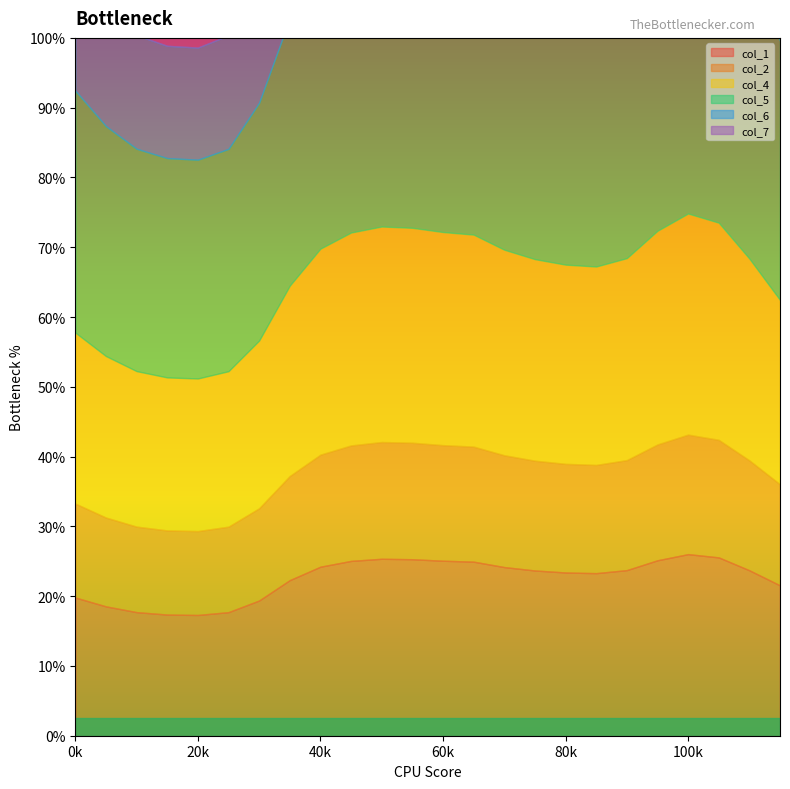

True or false: col_2 and col_4 intersect in this chart.

False